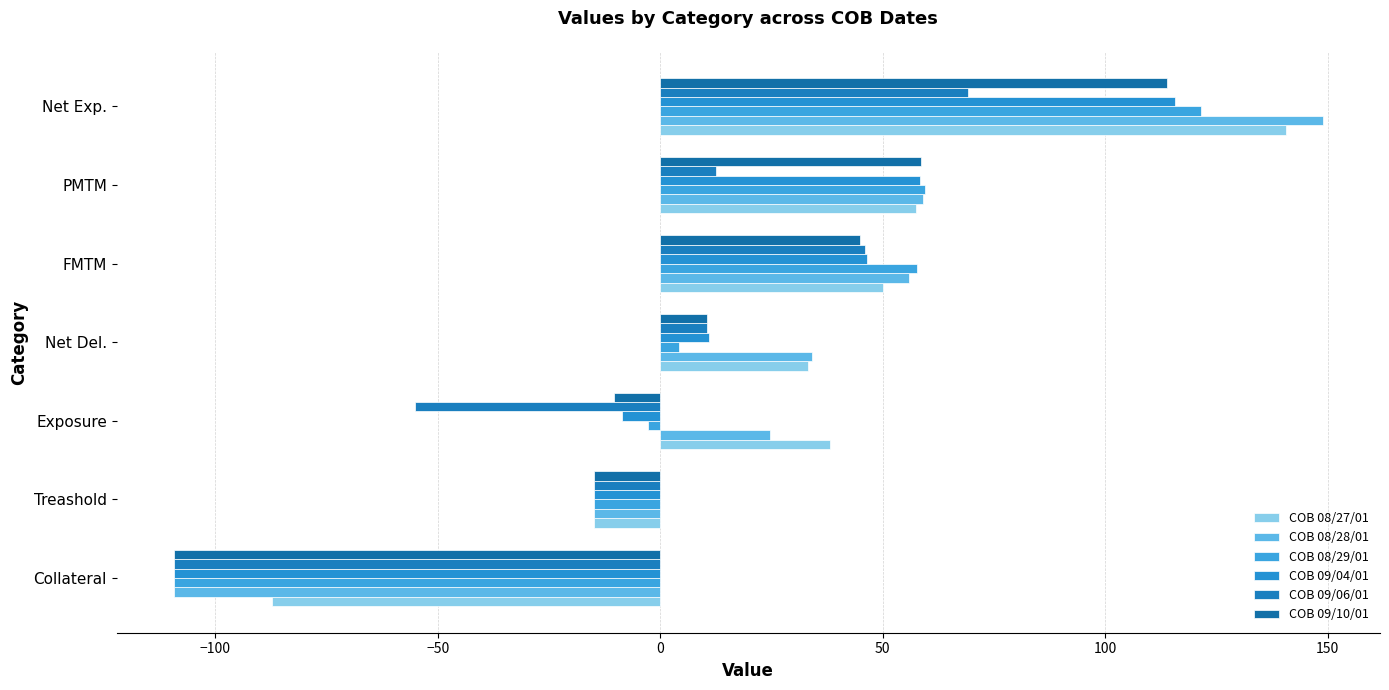

How many values in the COB 08/27/01 series exceed 38?

4